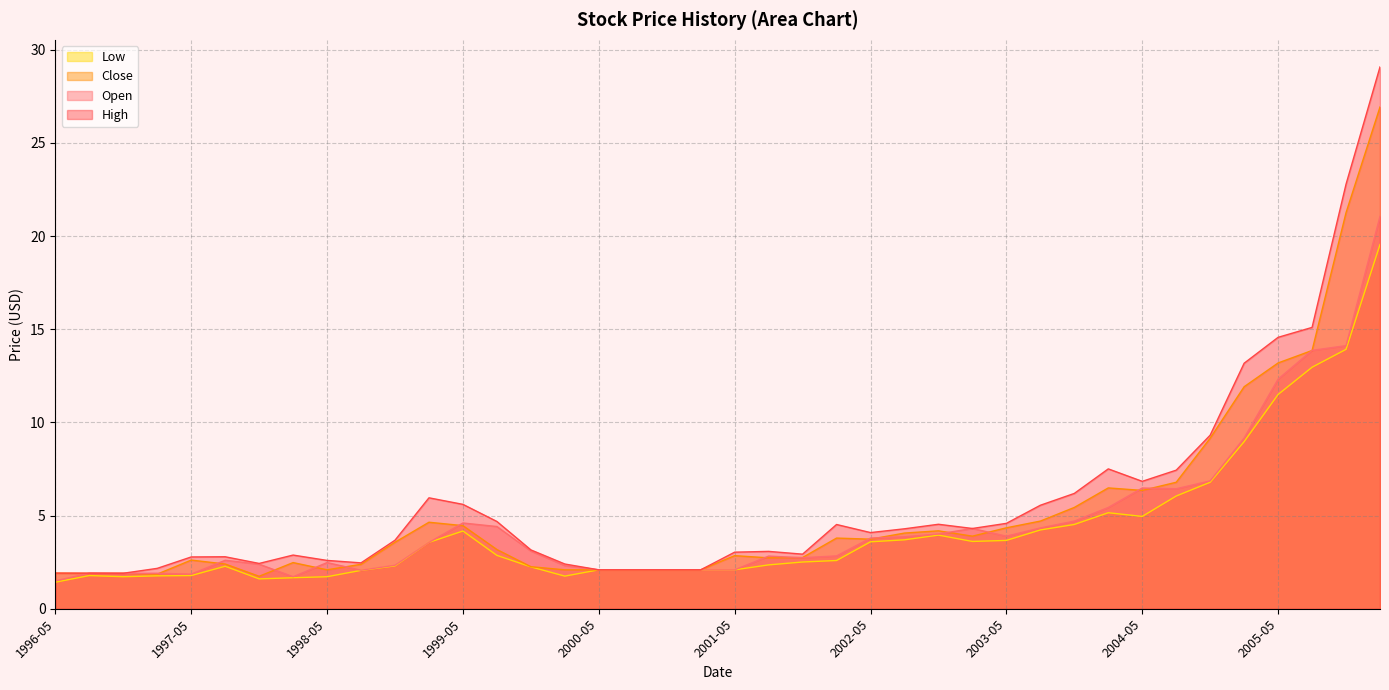

Rank the series by their maximum value, from lowest to highest.

Low, Open, Close, High